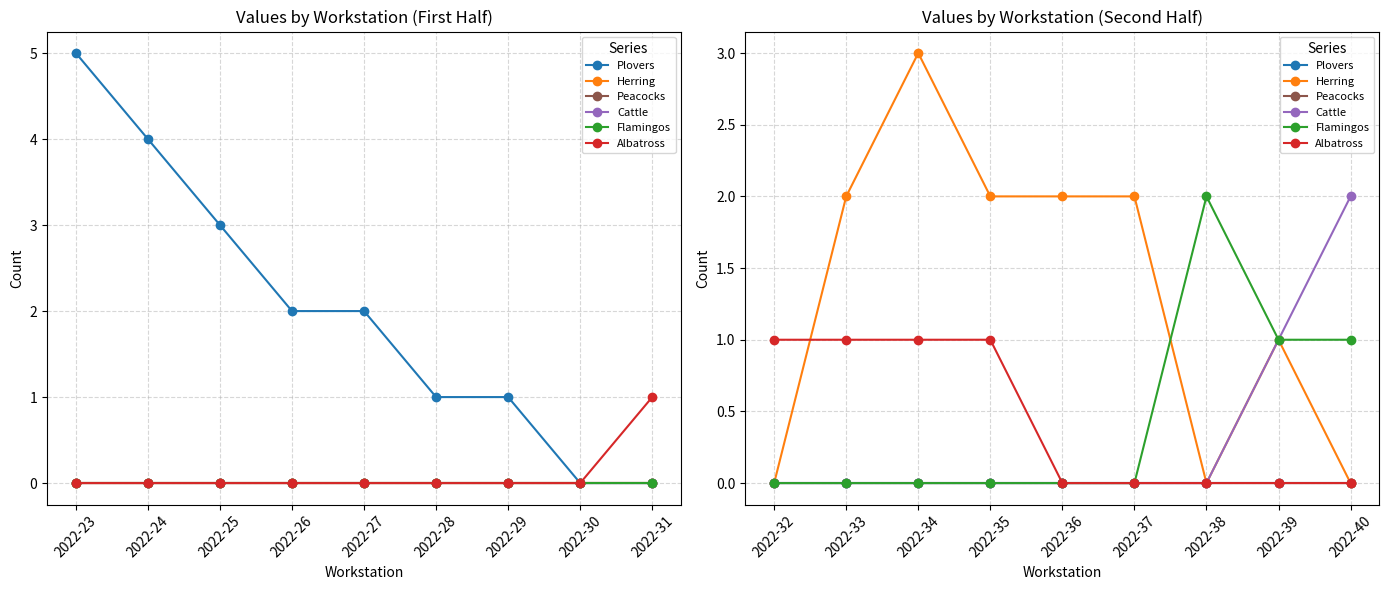

True or false: Albatross has more than 2 points higher than both neighbors.

False